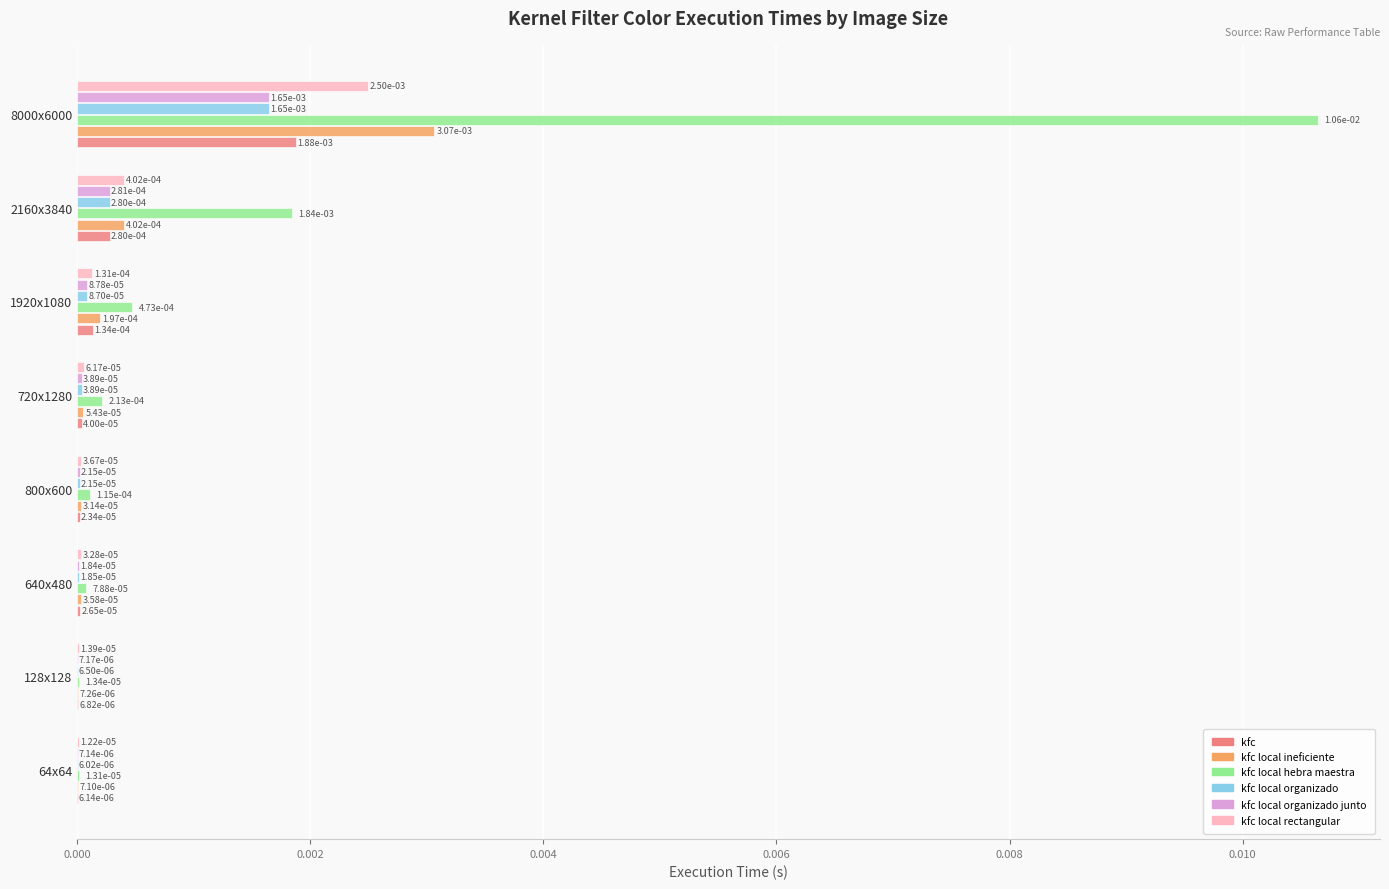

At which category is the sum across all series the highest?

8000x6000